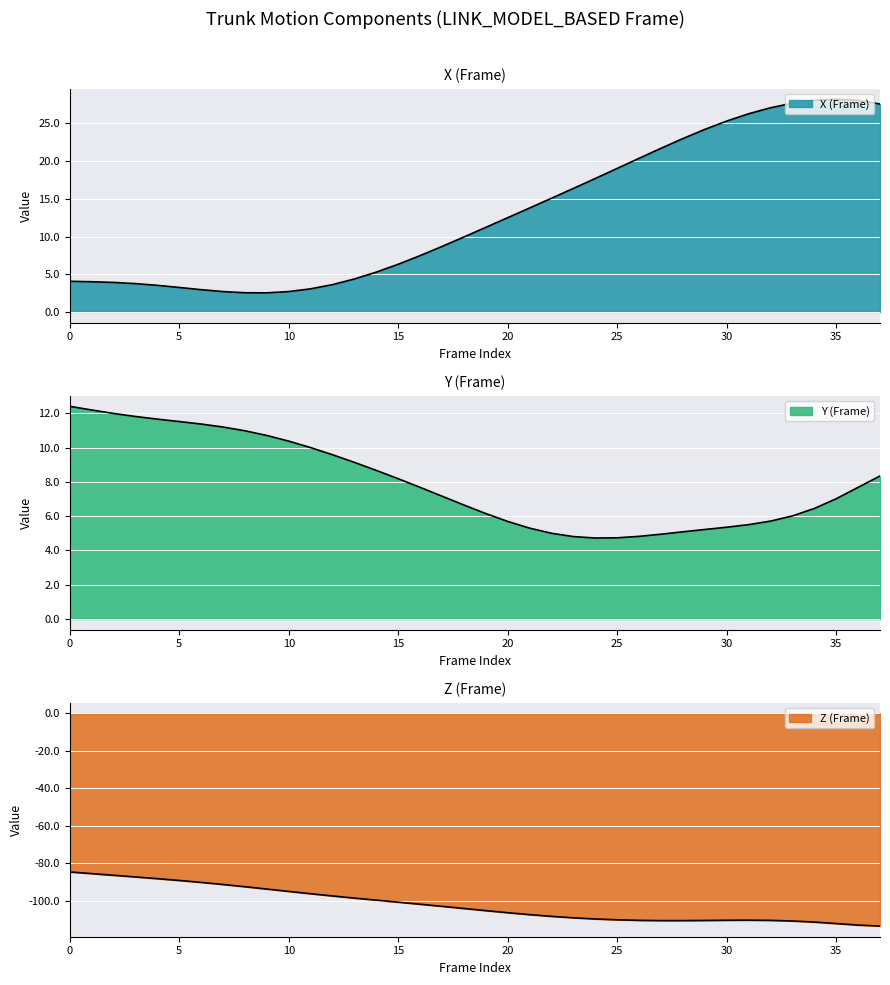

True or false: X (Frame) has a value of 1.0 at 10.

False